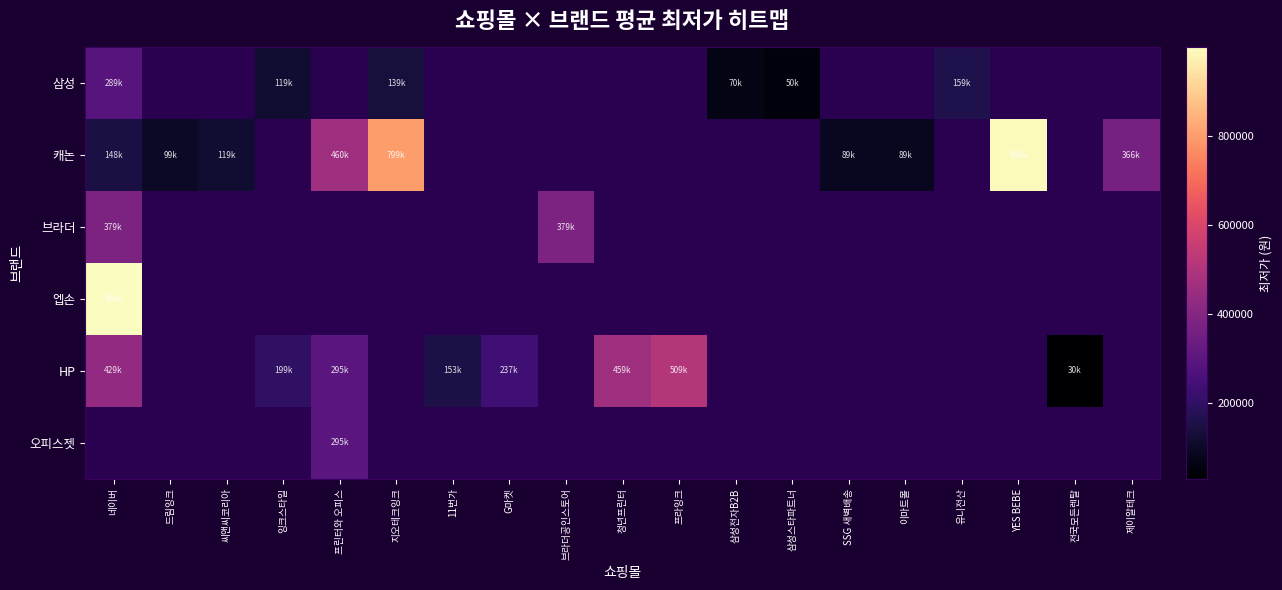

Is the value of 삼성 at 이마트몰 greater than the value of 엡손 at 전국모든렌탈?

No